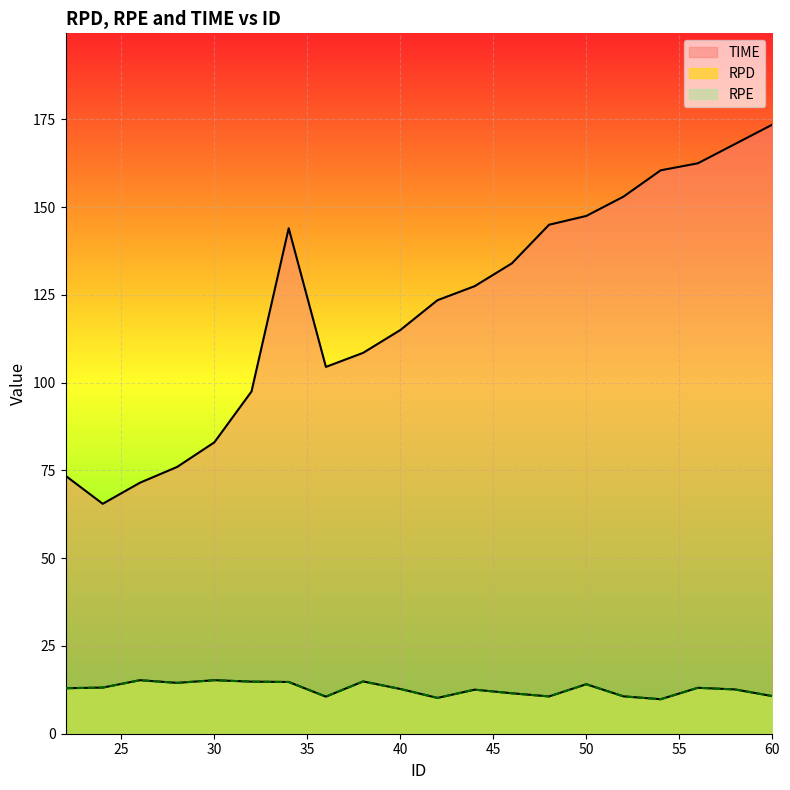

Reading left to right, extract all data points from this chart.

RPD: 22=13.0	24=13.1	26=15.2	28=14.5	30=15.2	32=14.8	34=14.7	36=10.6	38=14.9	40=12.7	42=10.2	44=12.6	46=11.5	48=10.6	50=14.1	52=10.6	54=9.8	56=13.1	58=12.6	60=10.7
RPE: 22=13.0	24=13.1	26=15.2	28=14.5	30=15.2	32=14.8	34=14.7	36=10.6	38=14.9	40=12.7	42=10.2	44=12.6	46=11.5	48=10.6	50=14.1	52=10.6	54=9.8	56=13.1	58=12.6	60=10.7
TIME: 22=73.5	24=65.5	26=71.5	28=76.0	30=83.0	32=97.5	34=144.0	36=104.5	38=108.5	40=115.0	42=123.5	44=127.5	46=134.0	48=145.0	50=147.5	52=153.0	54=160.5	56=162.5	58=168.0	60=173.5